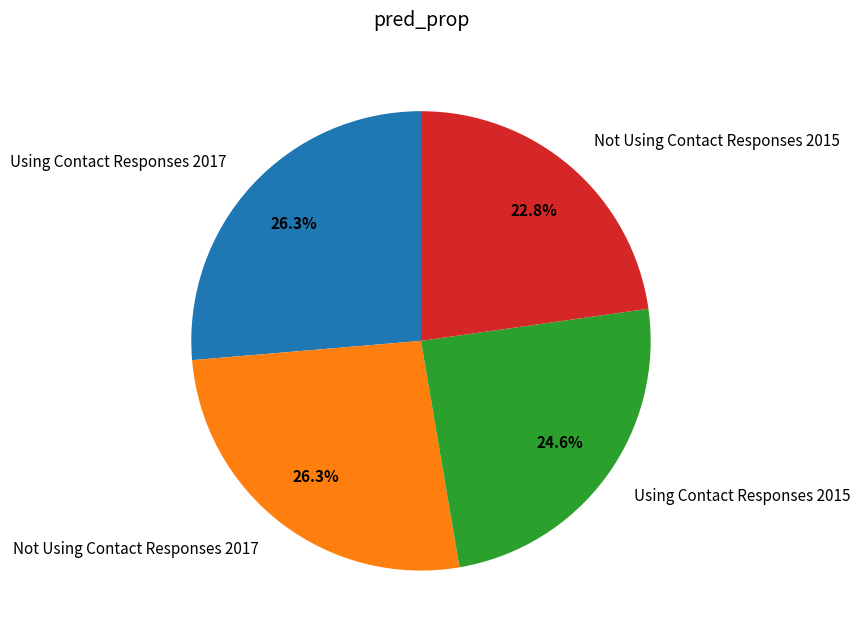

The Not Using Contact Responses 2017 slice represents 32% of the pie. True or false?

False